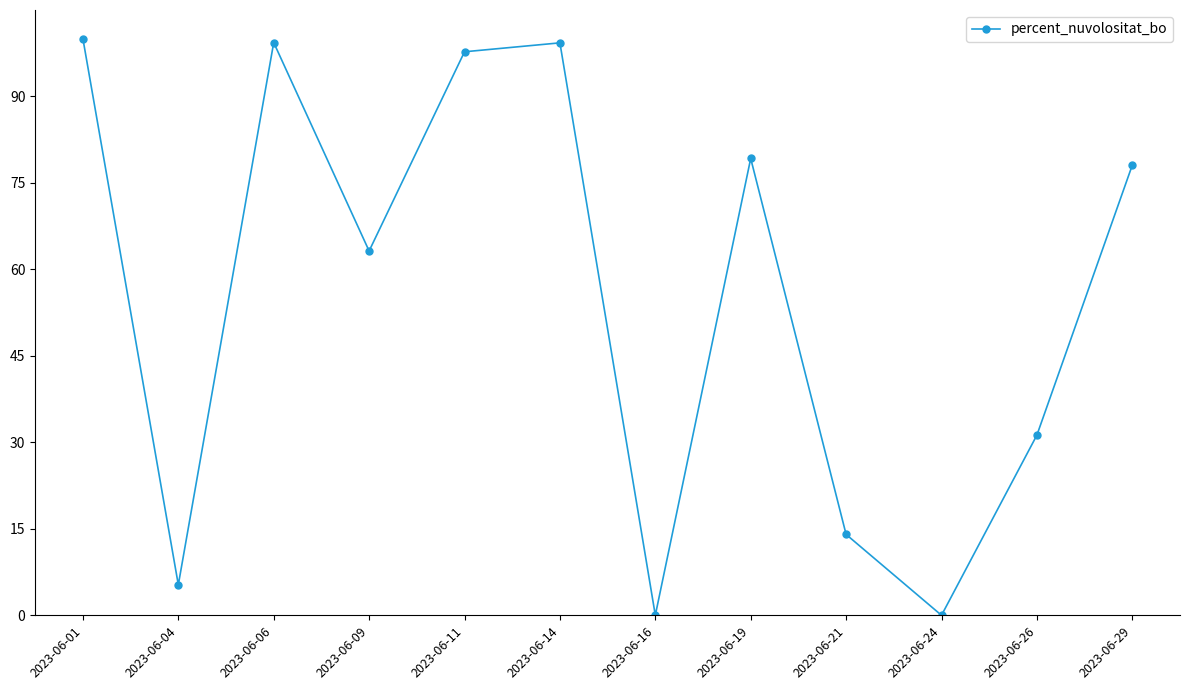

What is the value of the 5th point from the left?

97.8